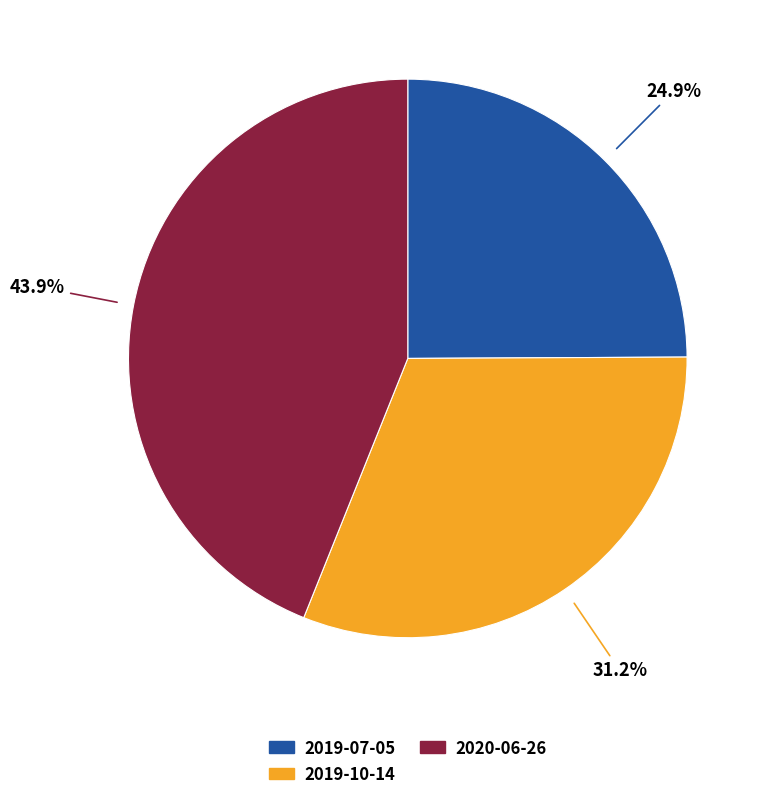

How many slices are in this pie chart?

3